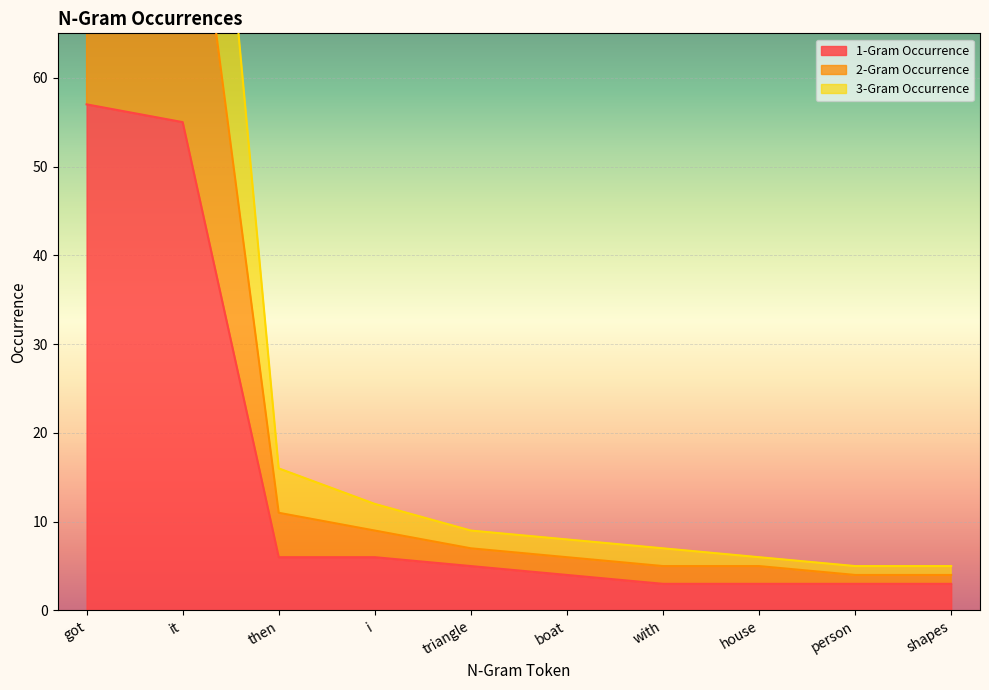

What is the greatest value displayed?

151